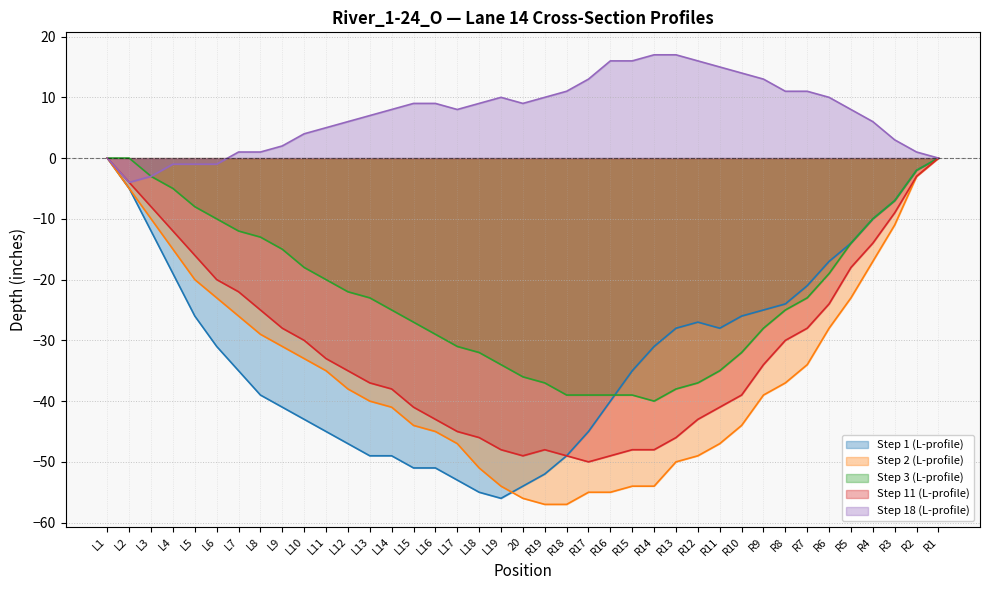

What is the total value across all series at R3?

-31